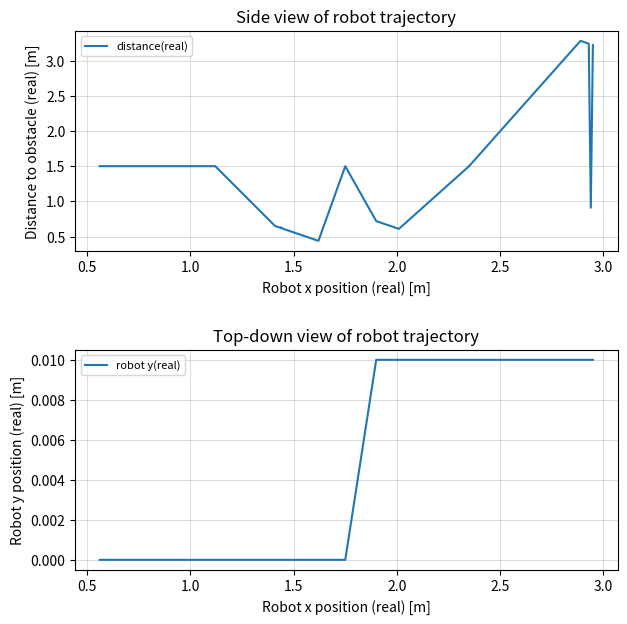

Is the value of robot y(real) at 14 greater than the value of distance(real) at 2.5?

No